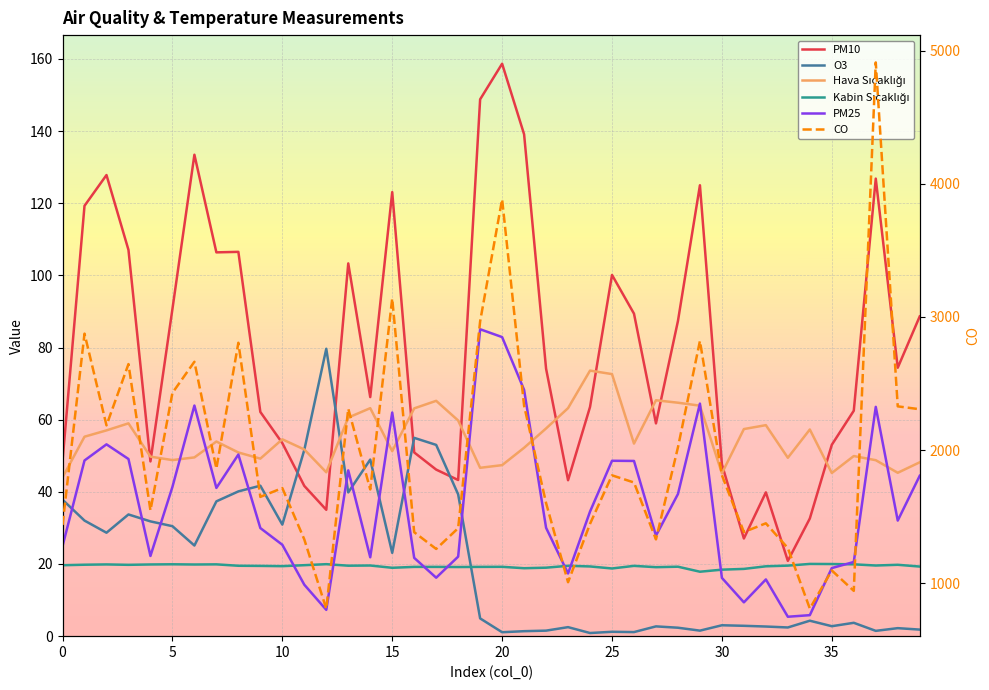

How many data points in PM25 are less than 32?

20